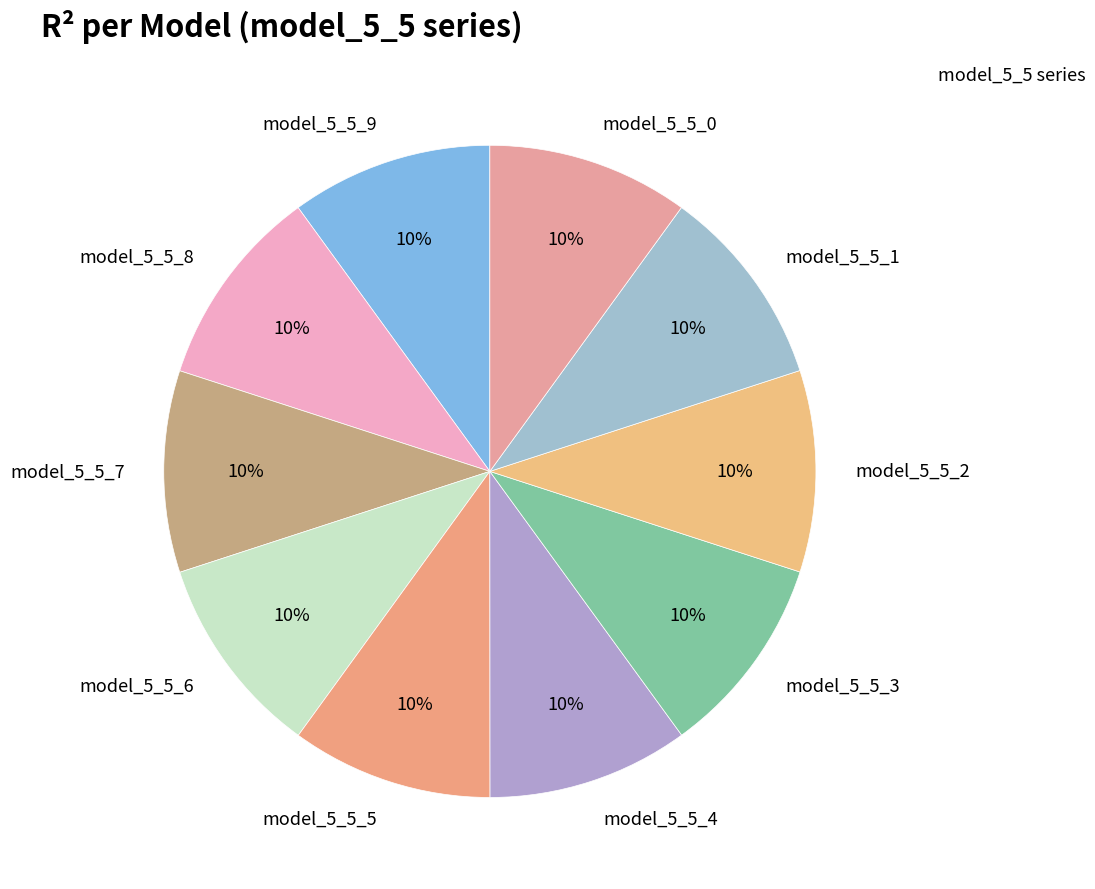

Is it true that model_5_5_1 is 16% of the pie?

False